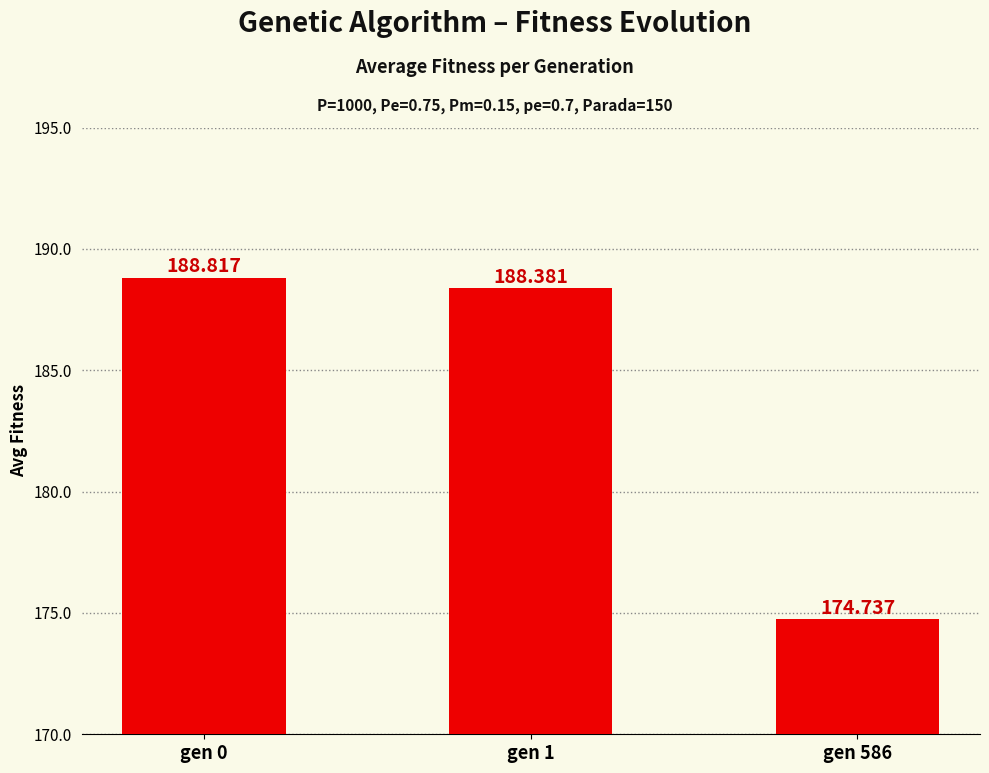

Count the number of data series in this chart.

1